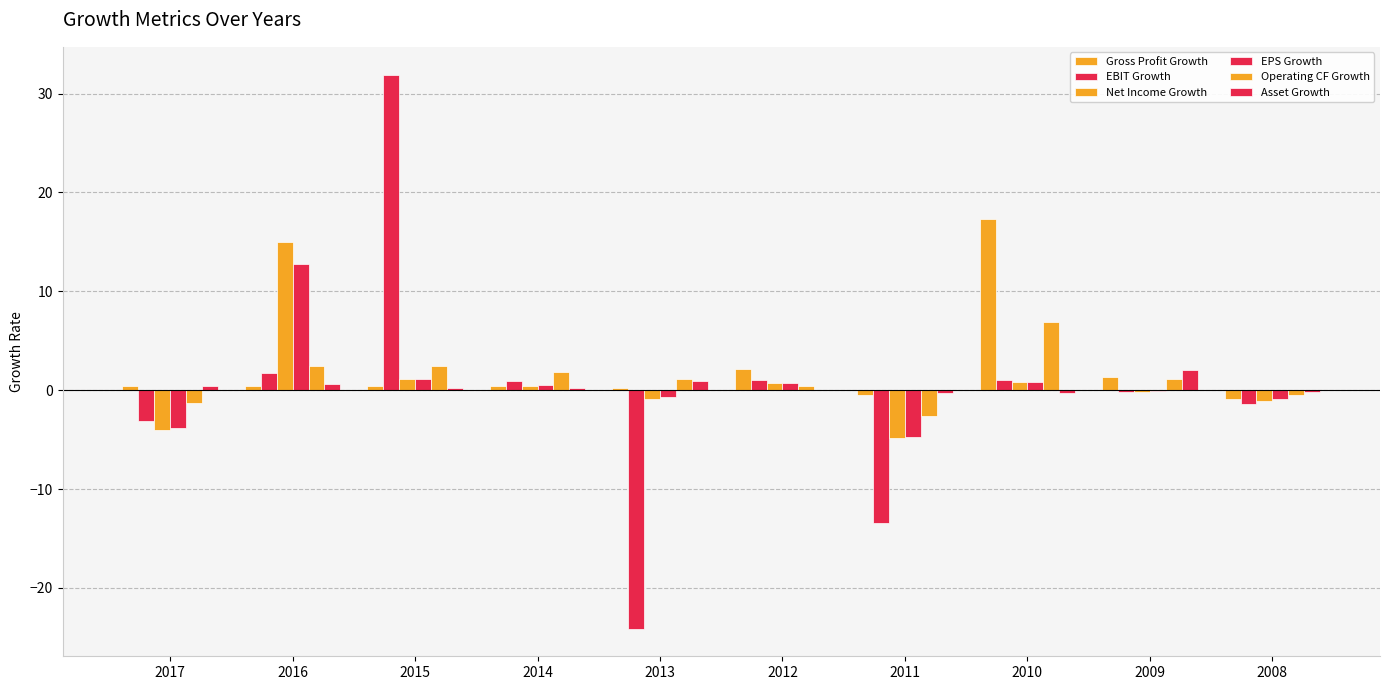

Which series changed the most between 2014 and 2011?

EBIT Growth